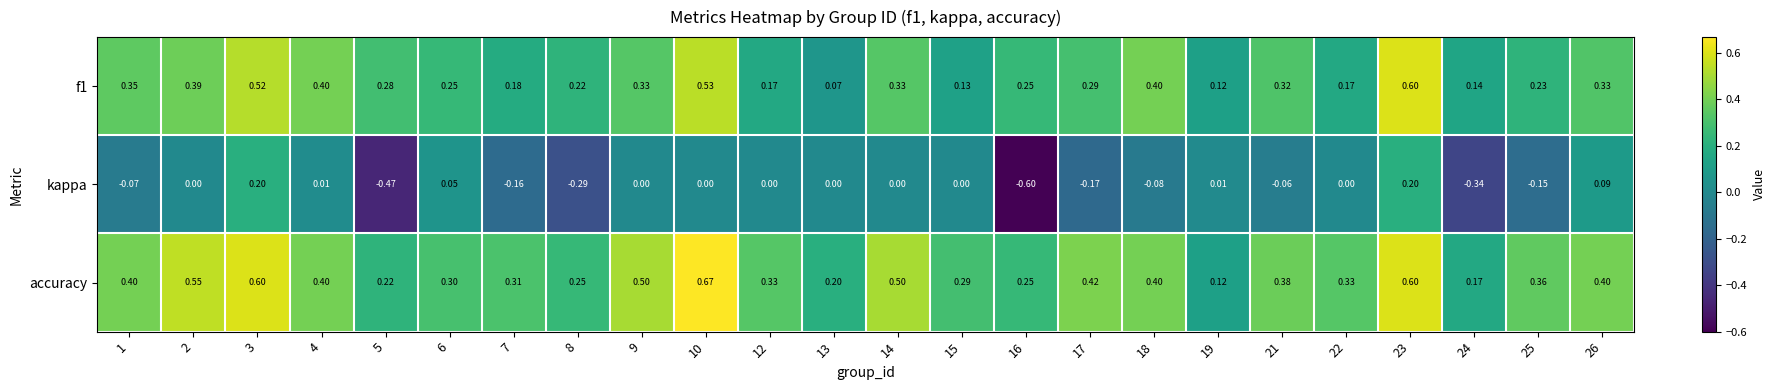

Which series changed the most between 3 and 4?

accuracy